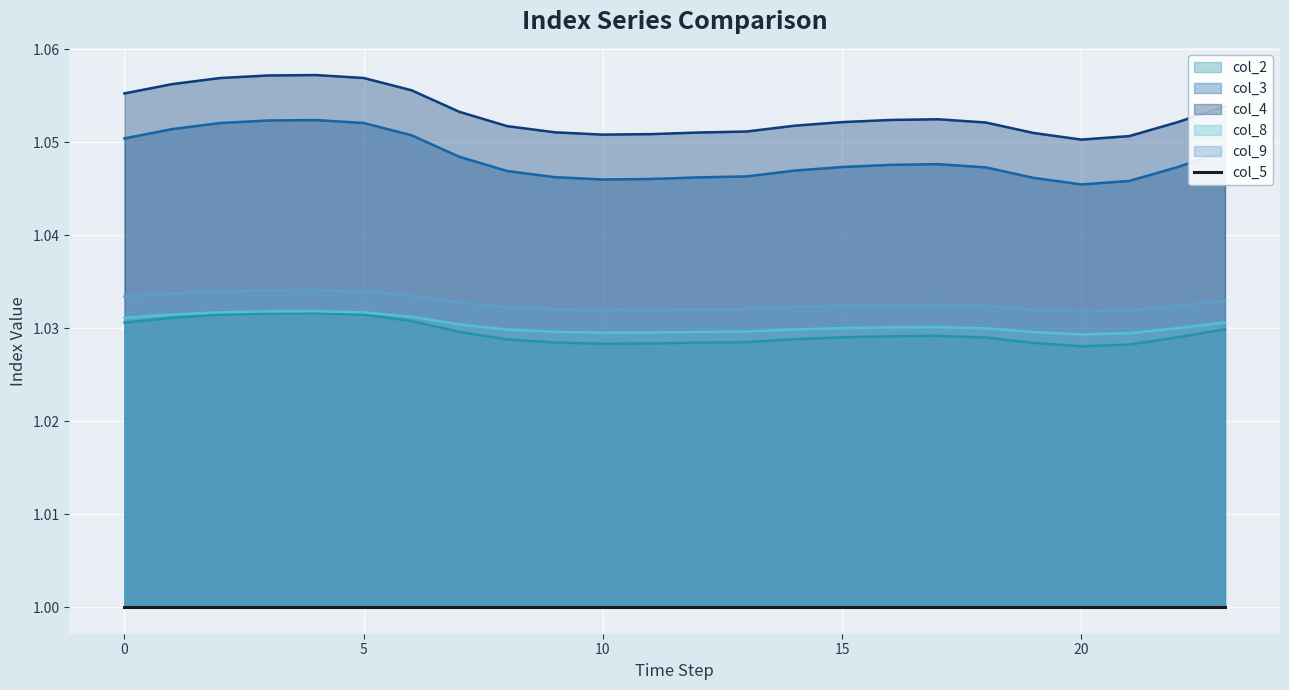

True or false: col_3 has more than 0 interior local peaks.

True